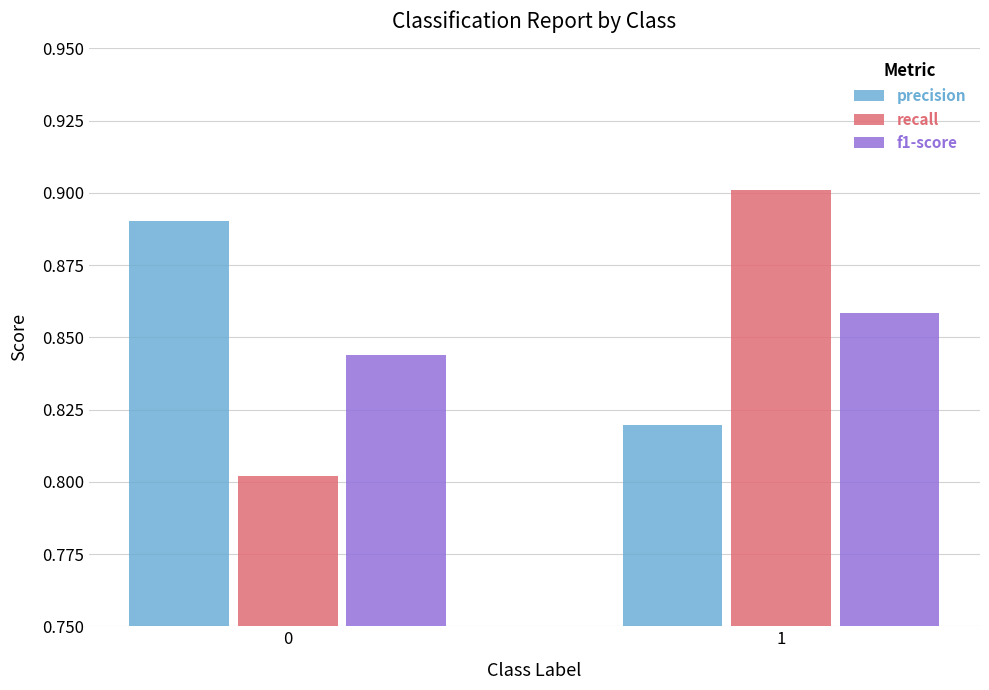

Is the value of recall at 0 greater than the value of precision at 0?

No